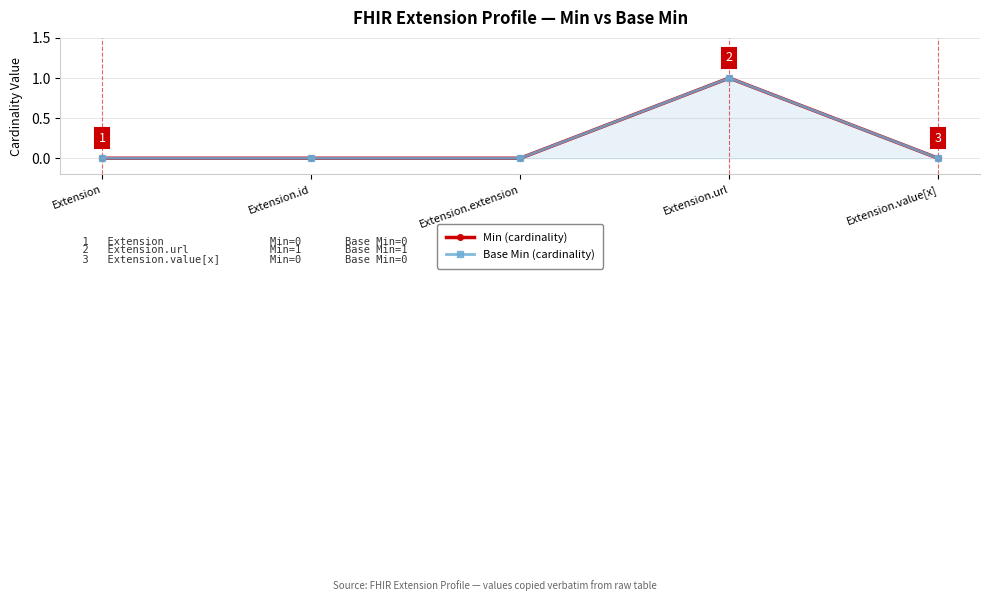

Where is the first local maximum for Base Min (cardinality)?

Extension.url